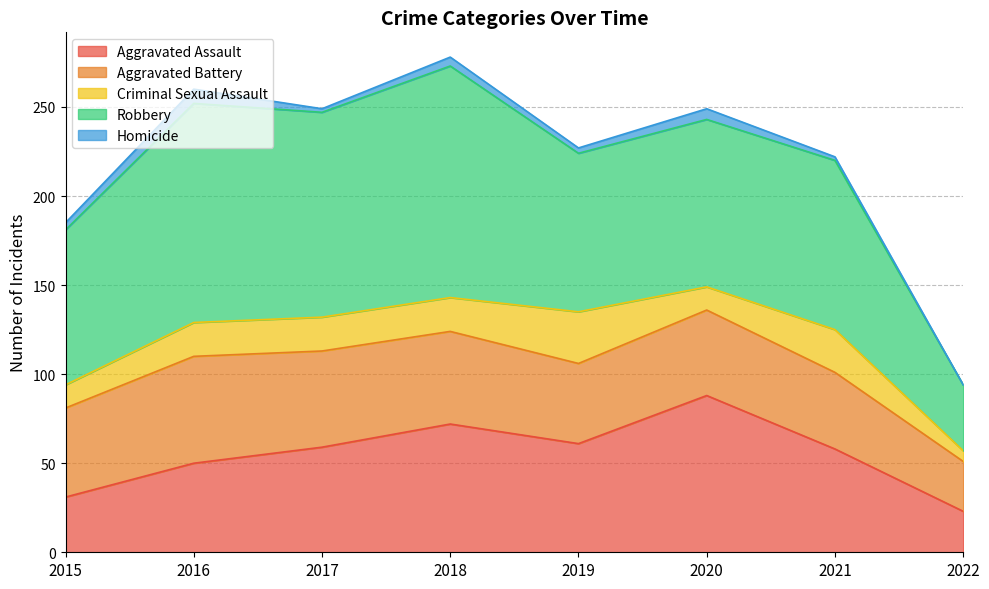

How many values in the Criminal Sexual Assault series are below 19?

3